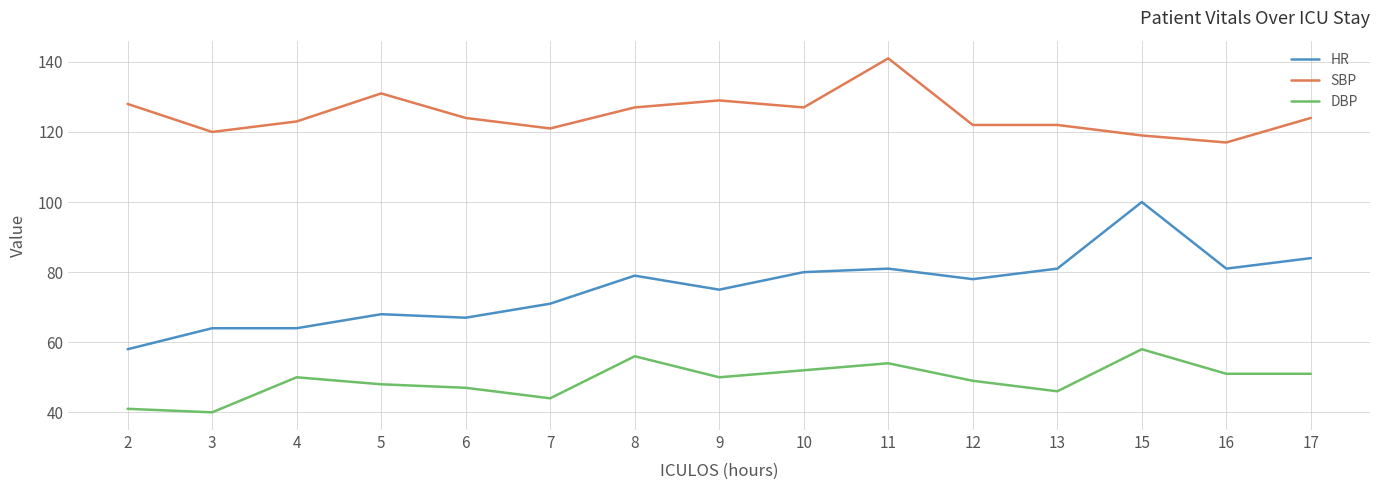

At which label does DBP reach its peak?

15